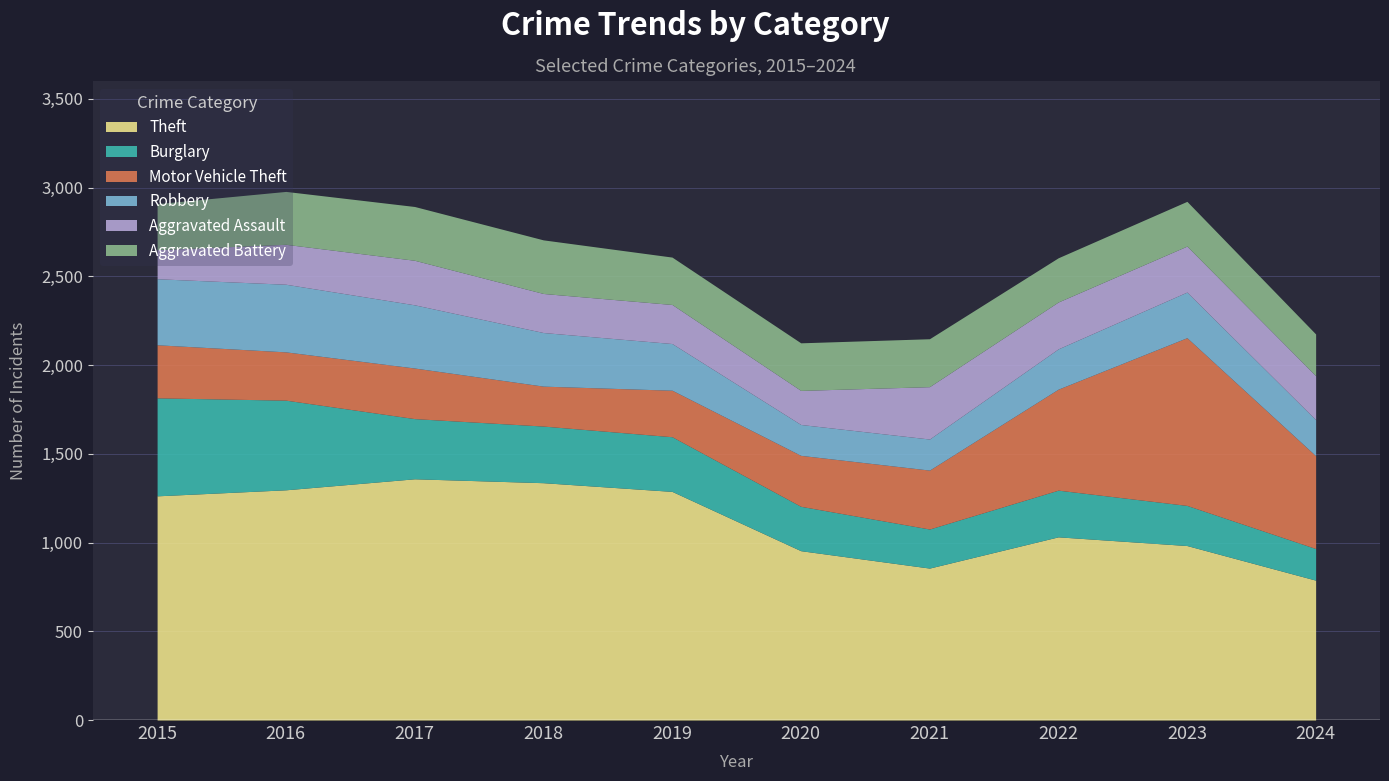

True or false: Burglary has a value of 262 at 2015.

False